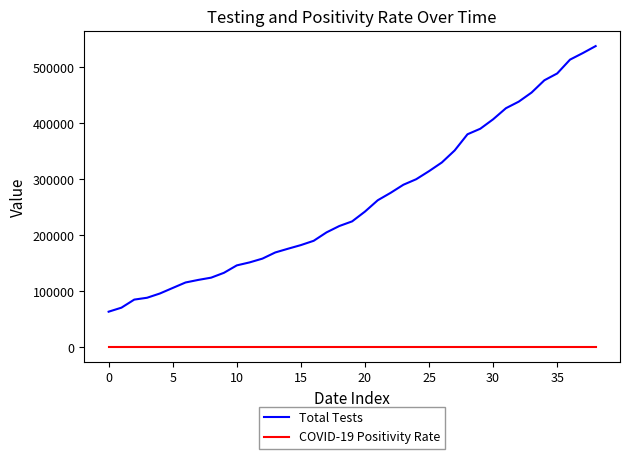

How many lines are shown in the chart?

2